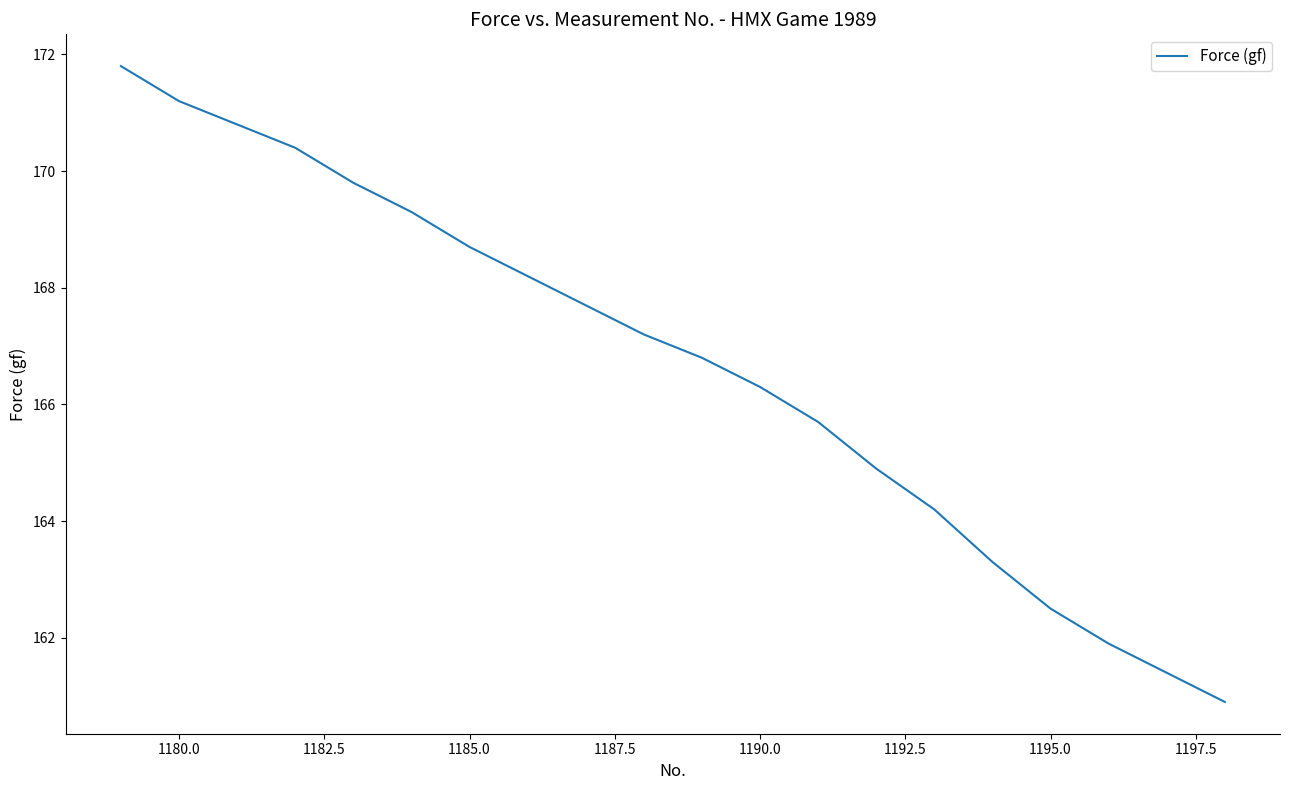

What is the sum of all values?

3333.0